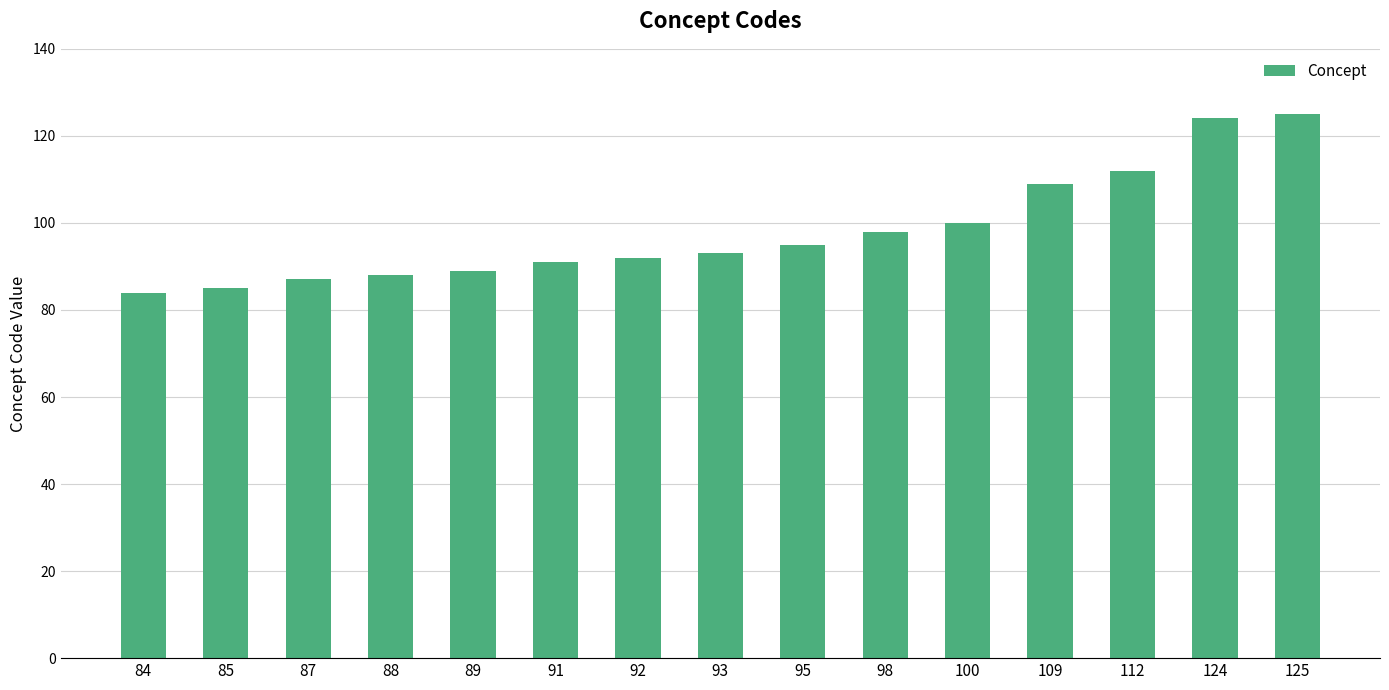

The value at 85 is 85. True or false?

True